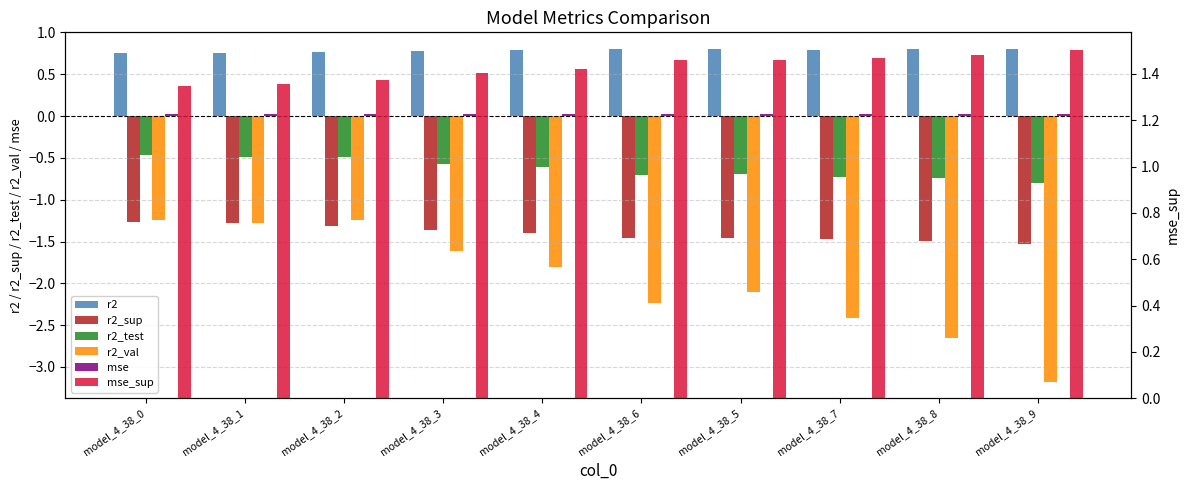

What are all the series names shown in the legend?

r2, r2_sup, r2_test, r2_val, mse, mse_sup